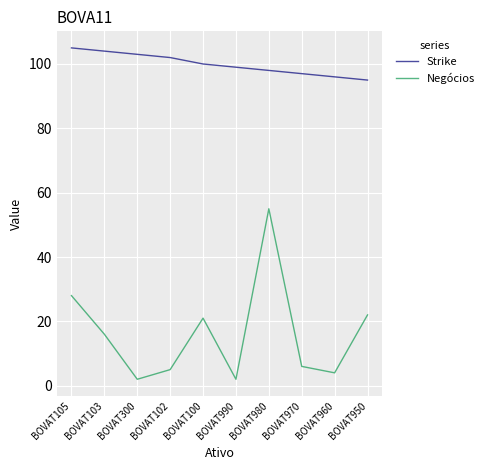

Which series has the largest range (max minus min)?

Negócios